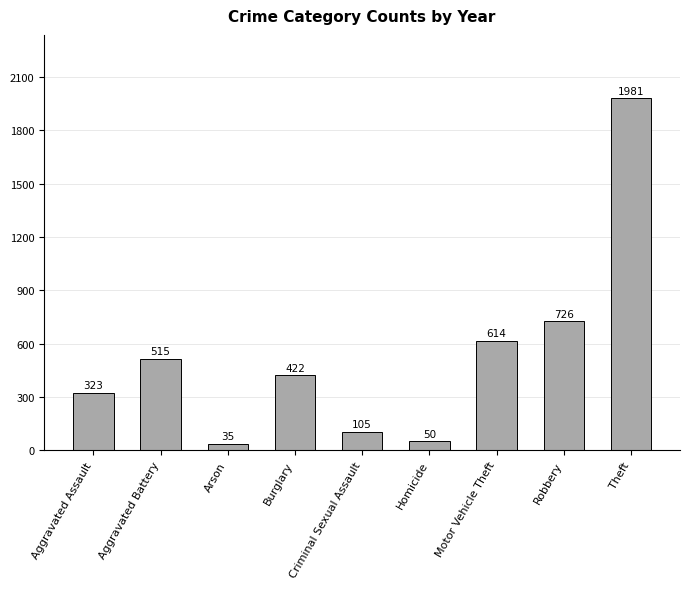

True or false: the data shows 50 at Homicide.

True